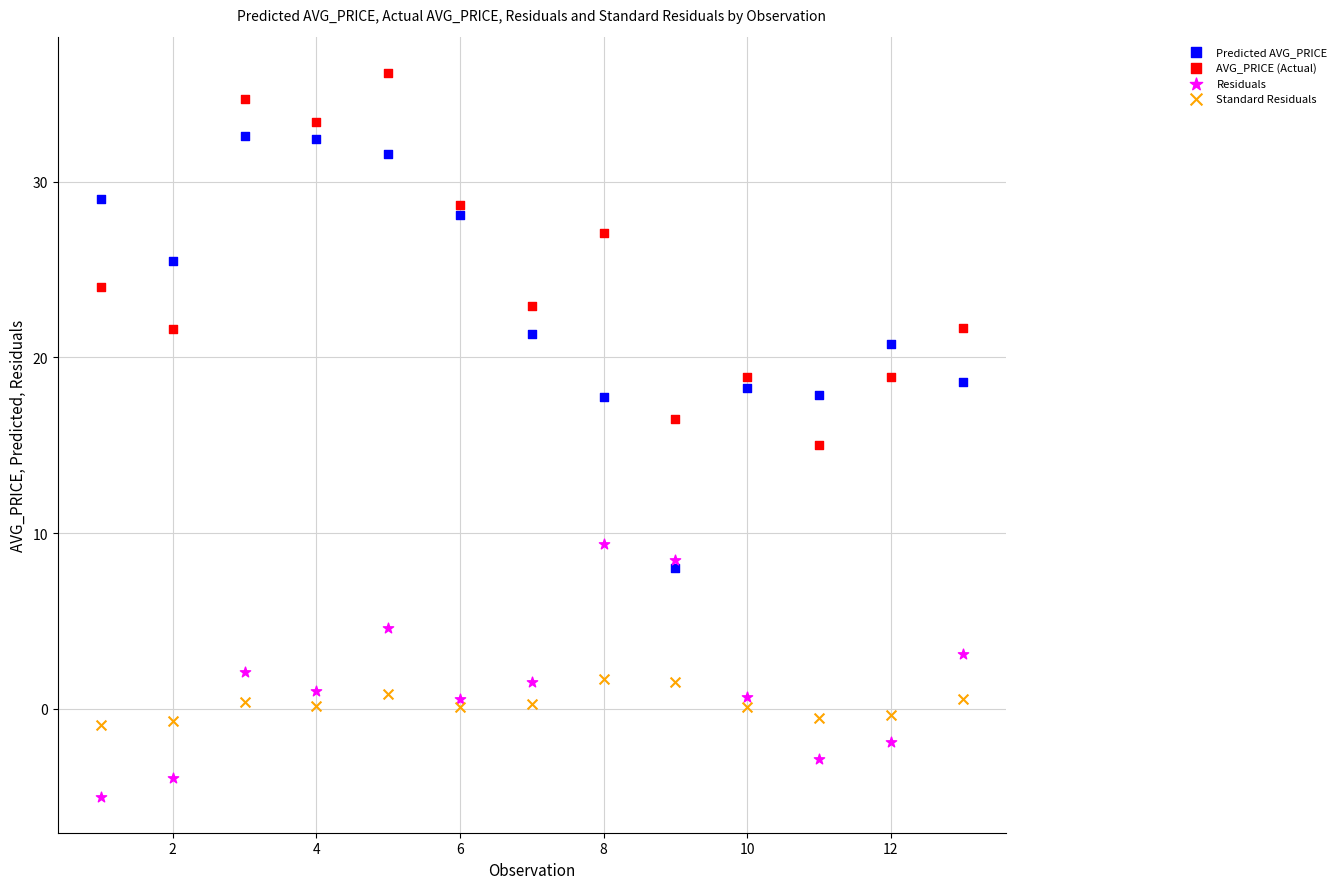

Which series has the largest Y range (max minus min)?

Predicted AVG_PRICE